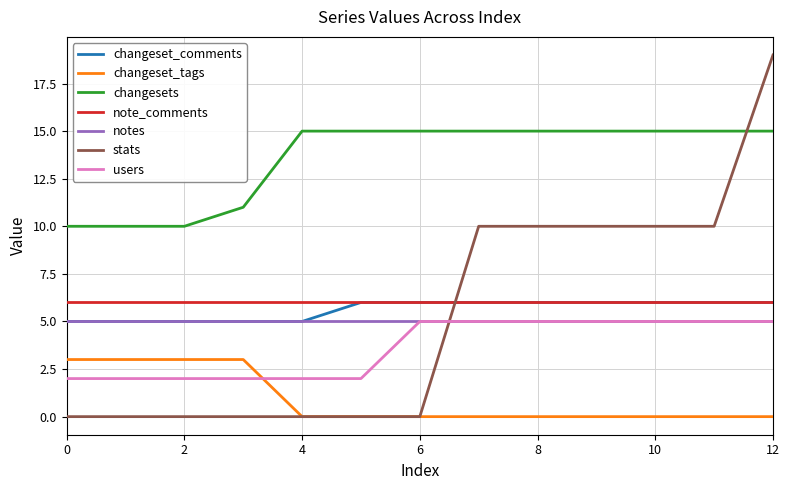

Which series has the largest range (max minus min)?

stats